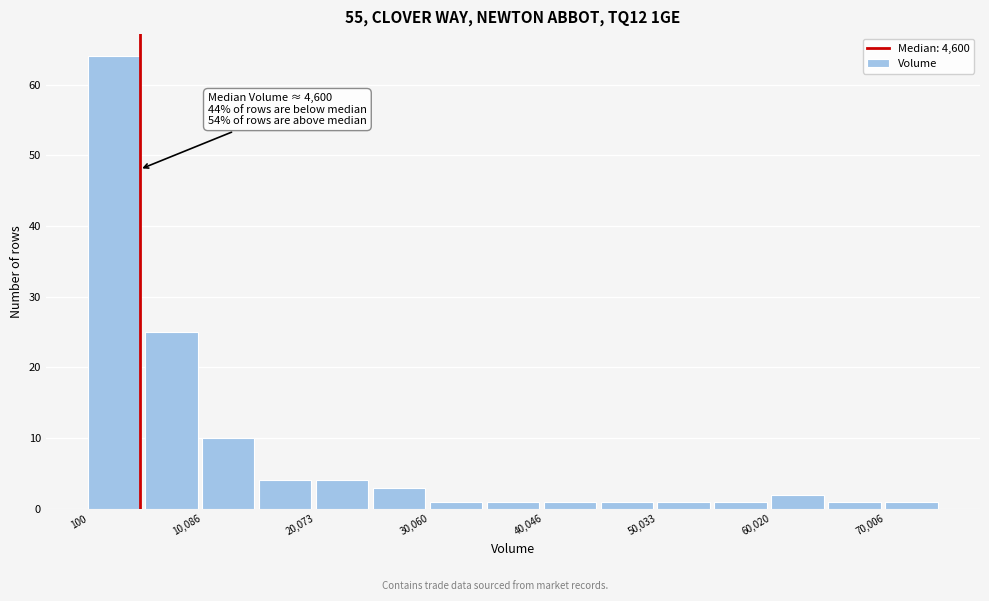

Which range on the x-axis has the tallest bar?

0 to 5000